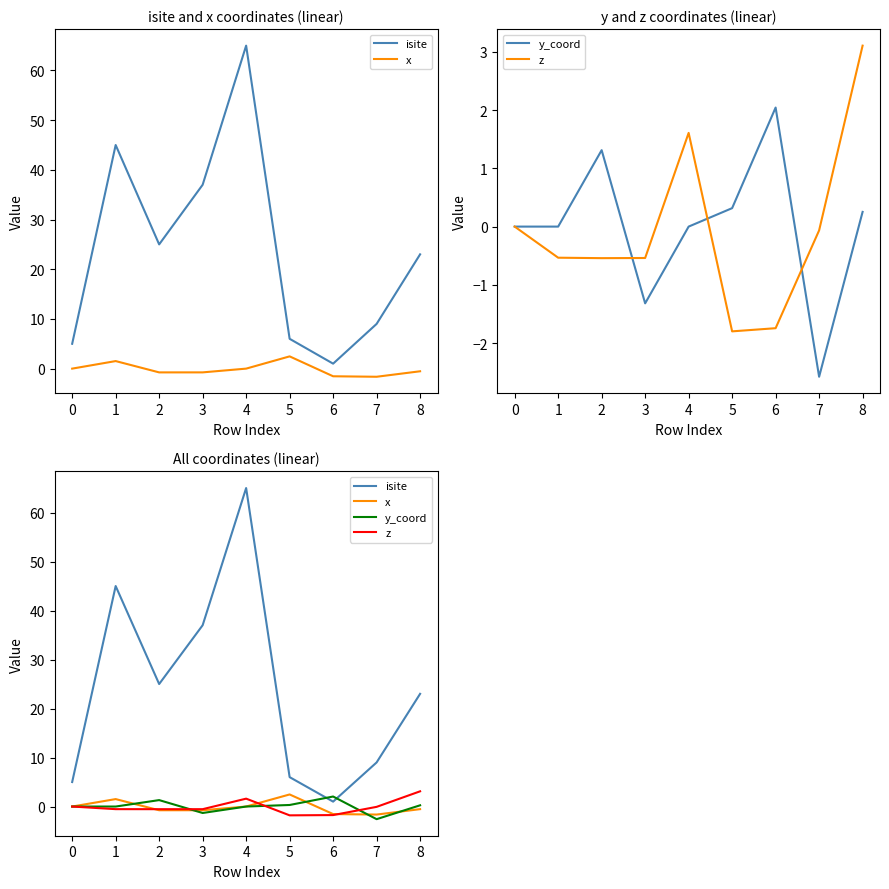

How many negative values does the z series have?

6